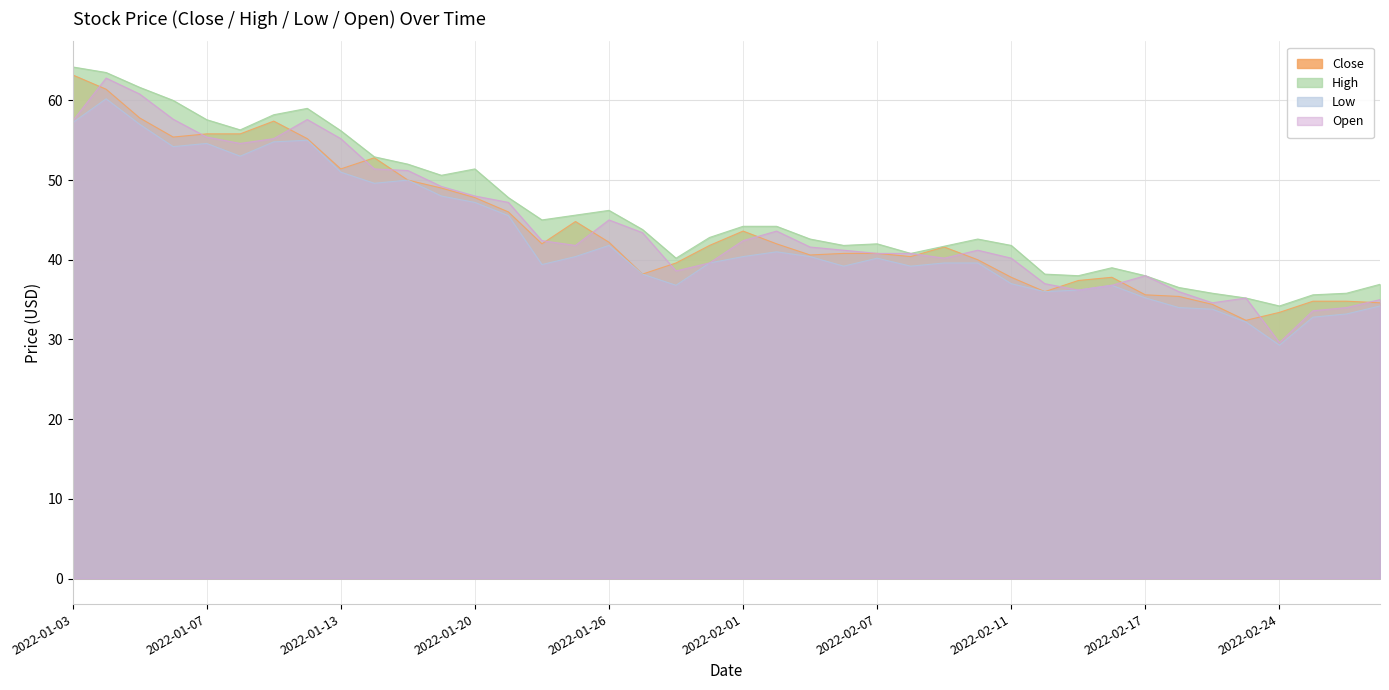

At which category does the chart reach its minimum across all series?

2022-02-24